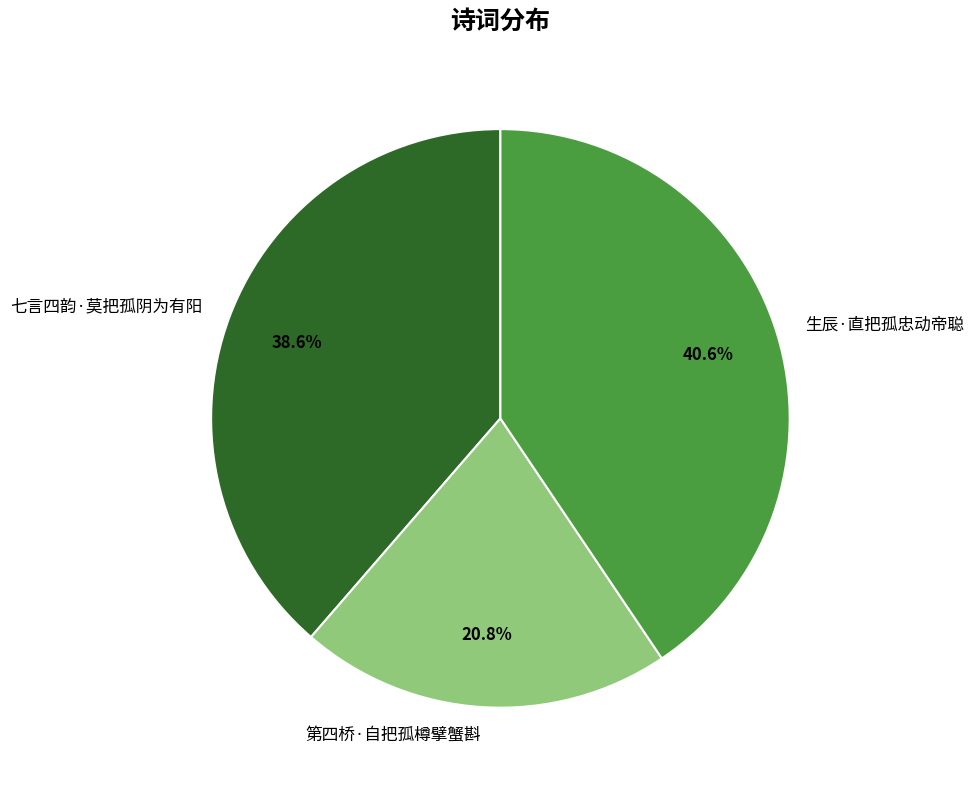

To the nearest percent, what is the difference between the 生辰·直把孤忠动帝聪 and 七言四韵·莫把孤阴为有阳 slice percentages?

2%